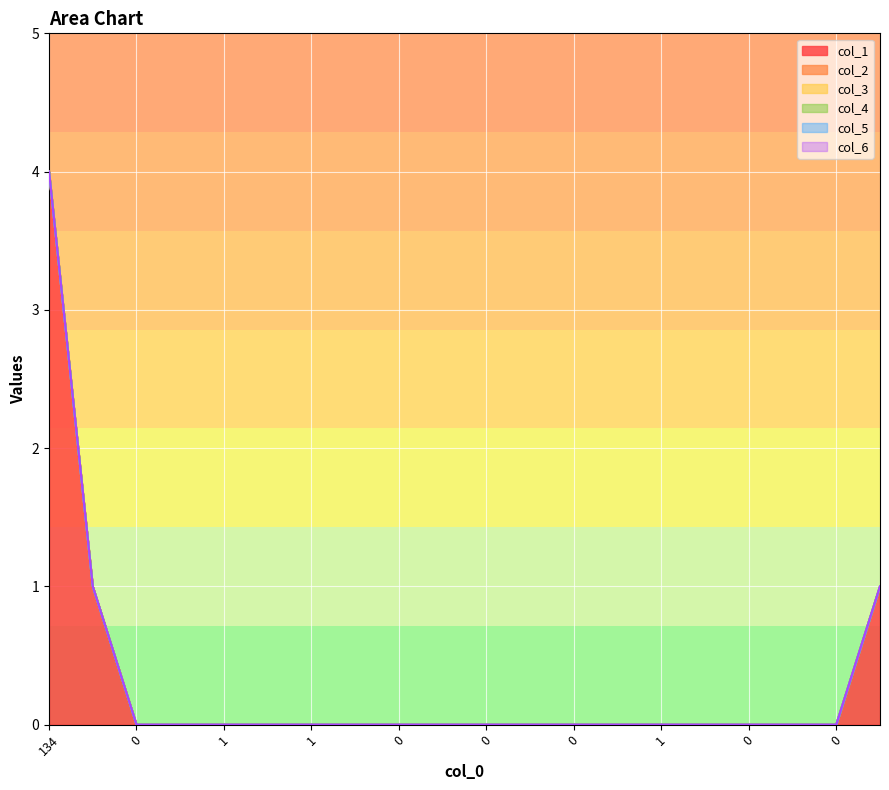

At 0, list the series in order from largest to smallest.

col_1, col_2, col_3, col_4, col_5, col_6